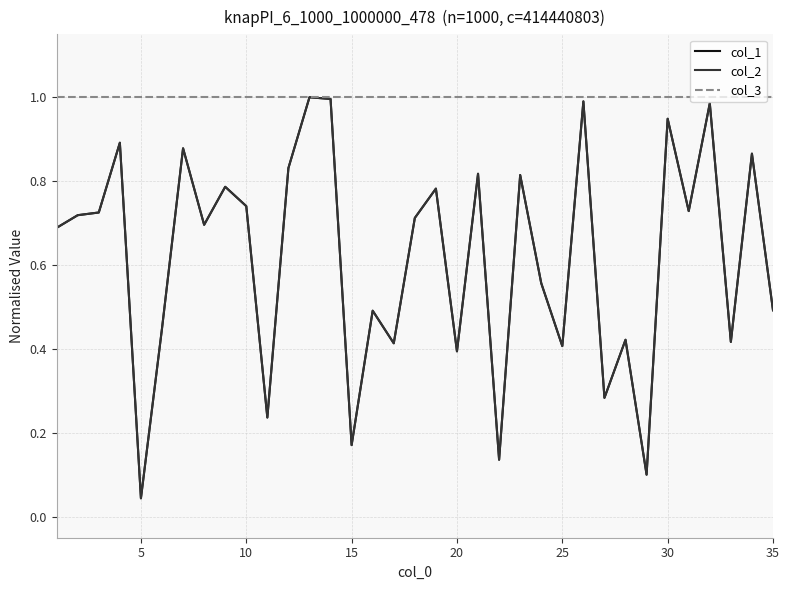

Does the chart display data point markers on the line(s)?

No